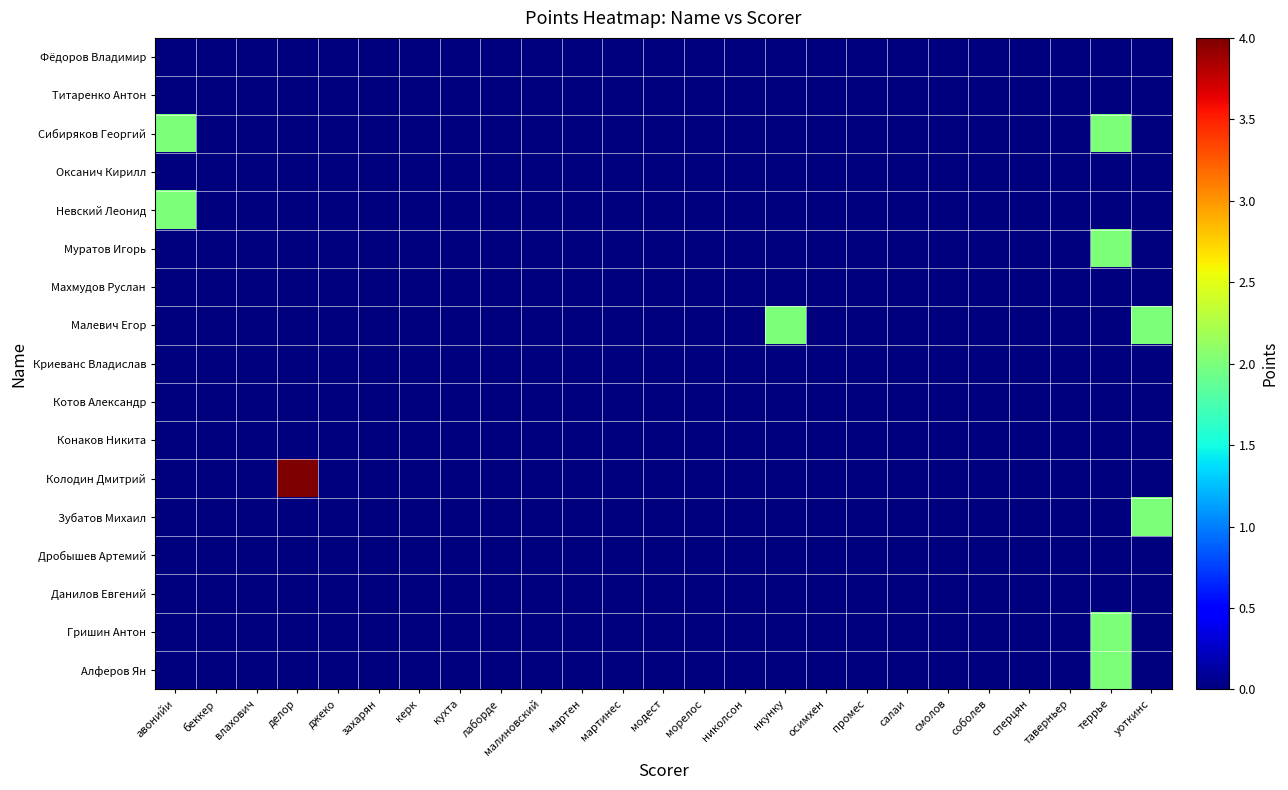

At how many categories does at least one series exceed 1?

5